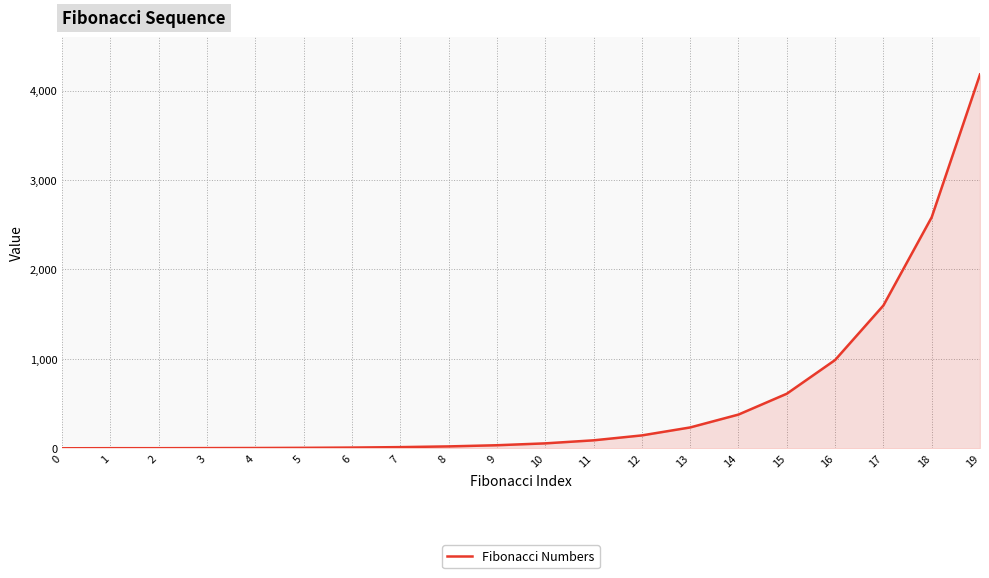

What is the ratio of the value at 8 to the value at 9?

0.6